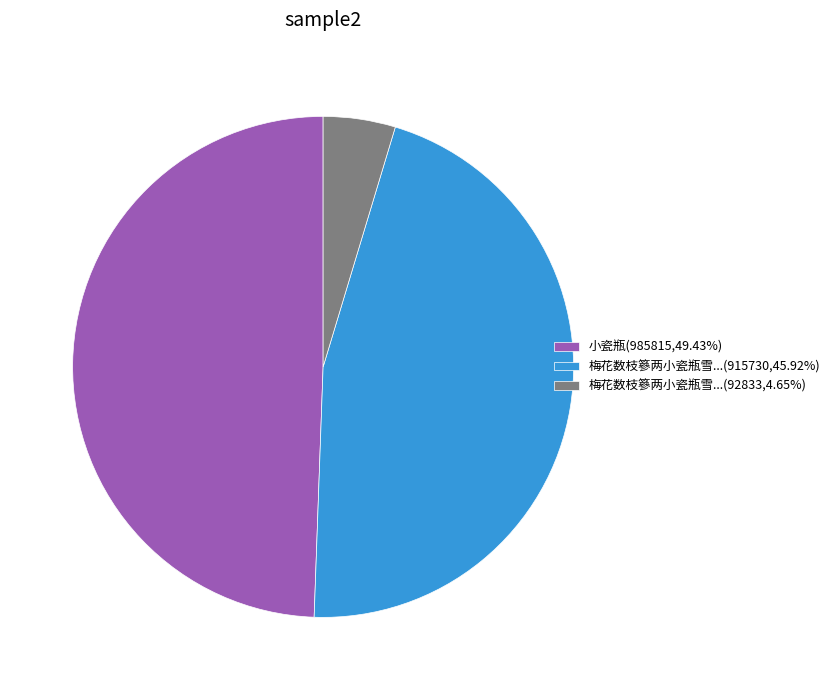

Approximately how many times larger is the value at 梅花数枝篸两小瓷瓶雪...(915730,45.92%) compared to 梅花数枝篸两小瓷瓶雪...(92833,4.65%)?

9.9